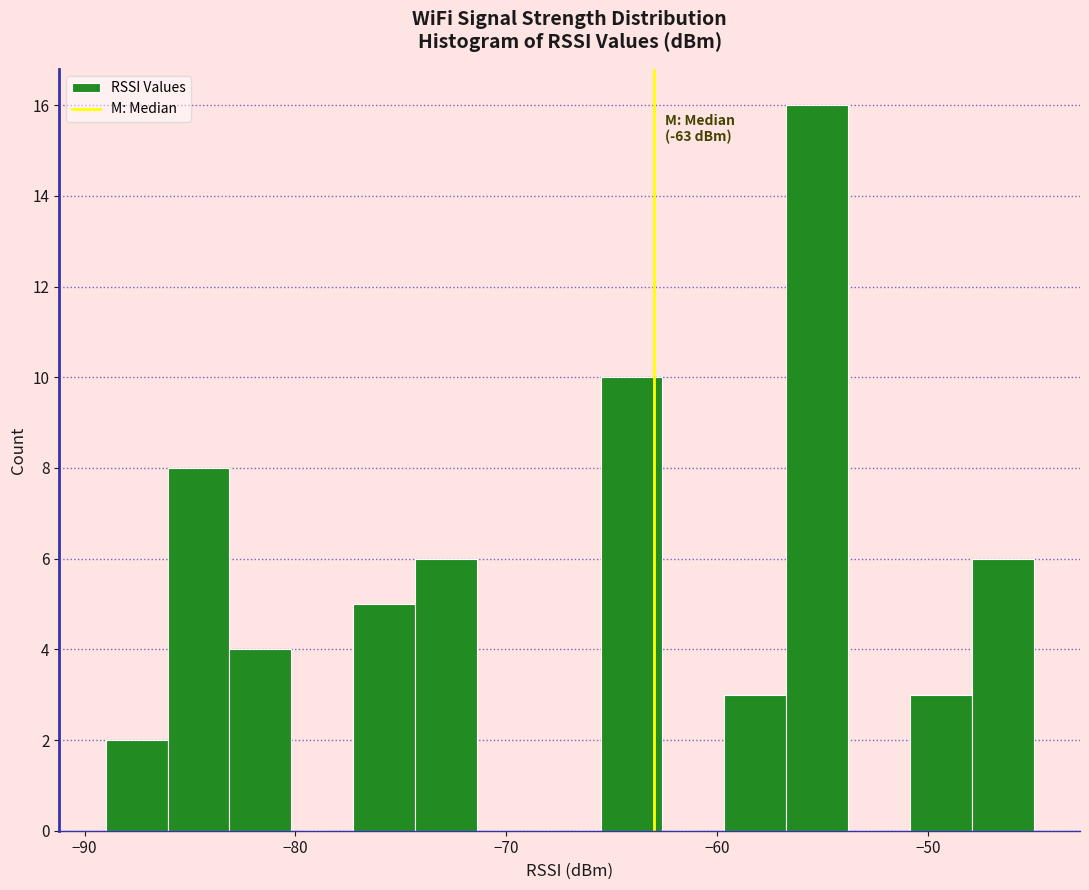

Around what value on the x-axis is the tallest bar? Give the approximate position of its centre, as read against the axis.

-55